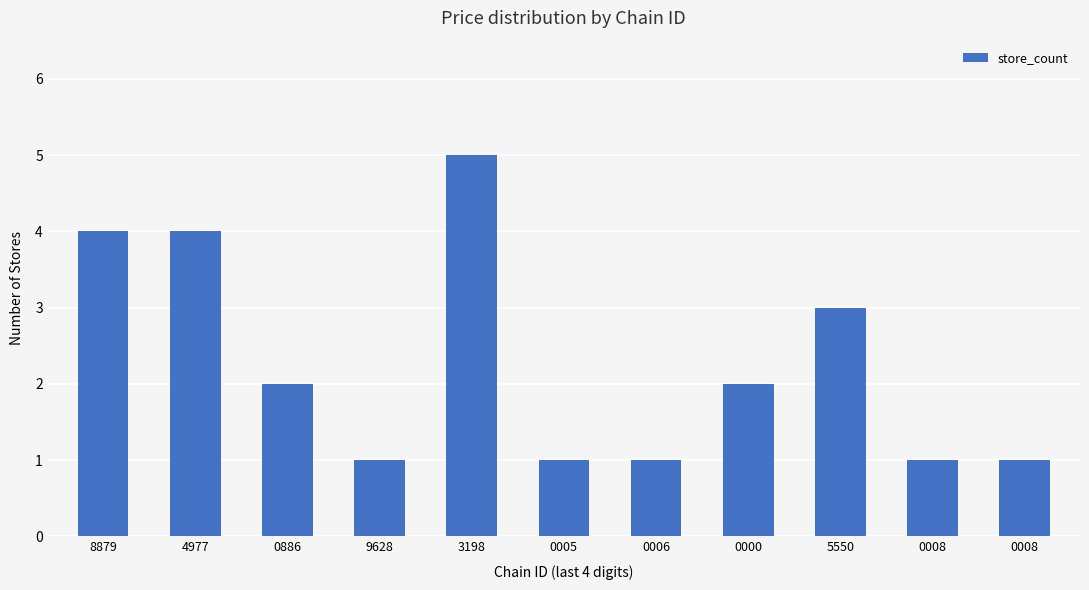

Reading left to right, extract all data points from this chart.

4	4	2	1	5	1	1	2	3	1	1